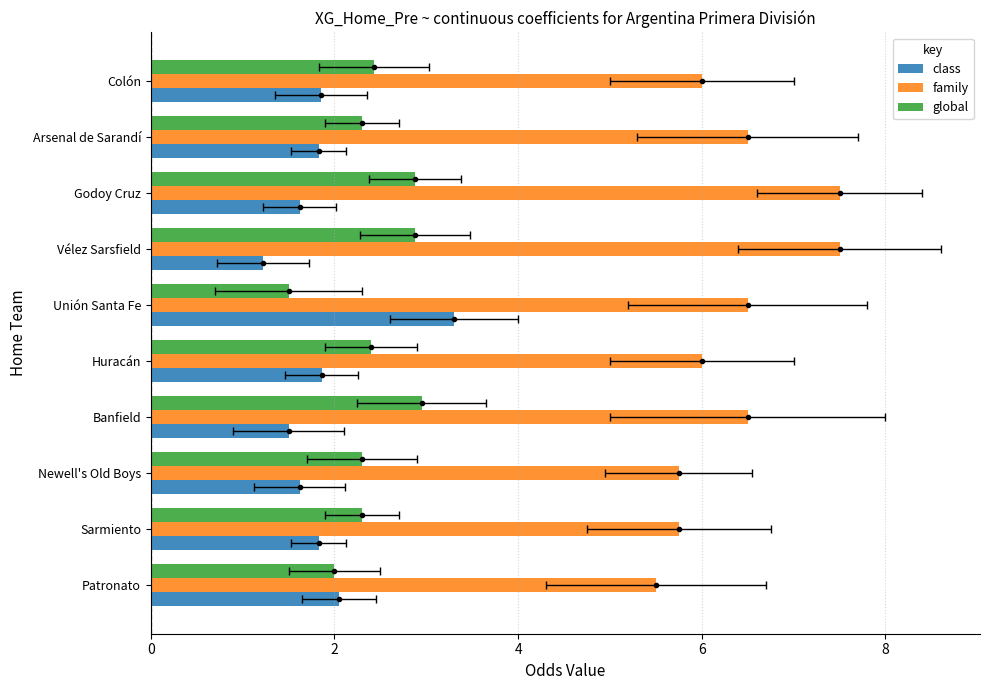

What is the value of the class bar at the 9th from the left?

1.9